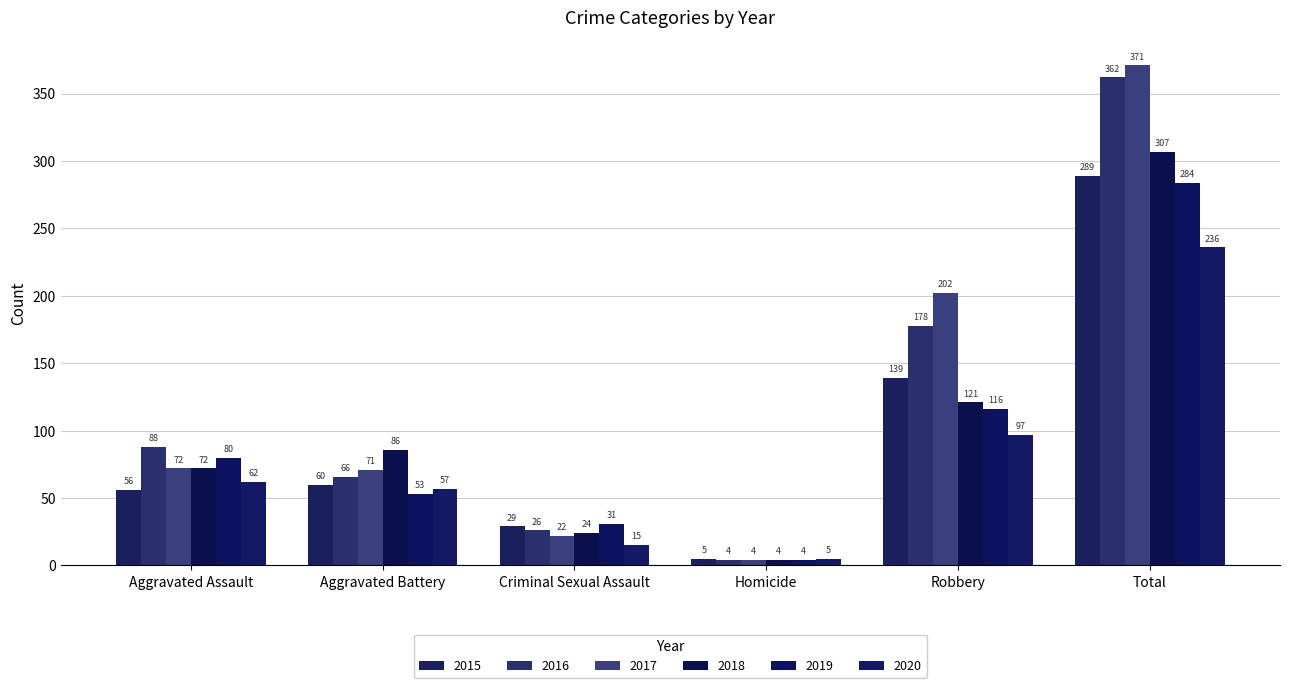

What is the difference between the maximum and minimum values in the 2020 series?

231